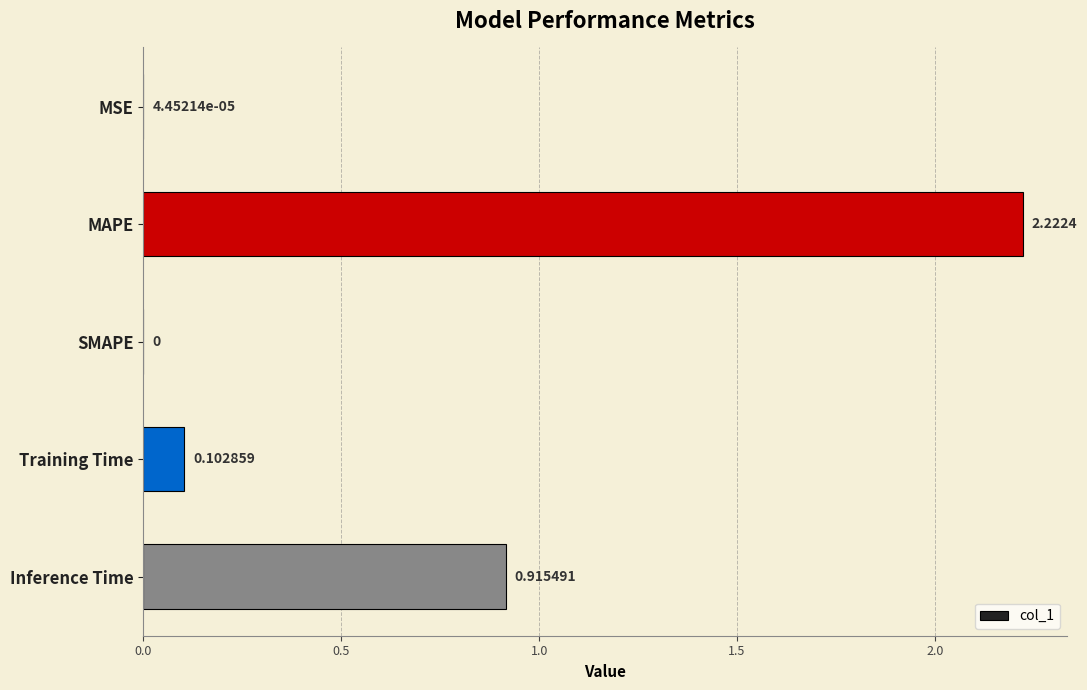

At which label is the value closest to 1?

Inference Time